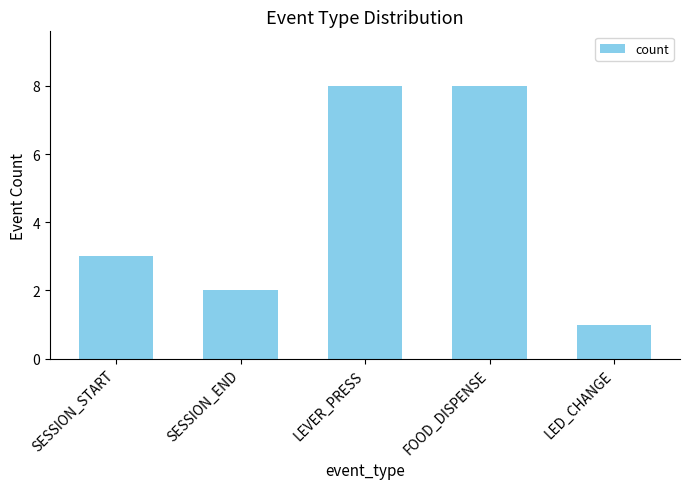

Approximately how many times larger is the value at LEVER_PRESS compared to LED_CHANGE?

8.0